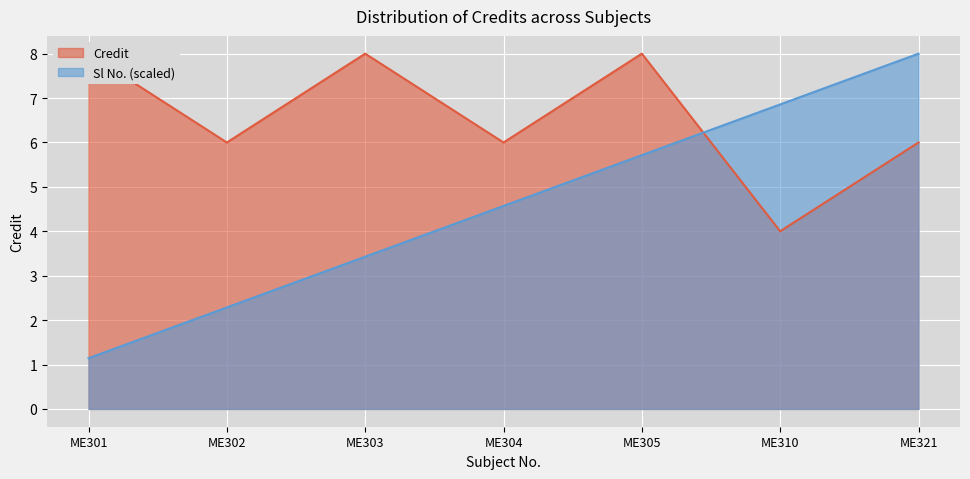

What is the change in value from ME304 to ME310?

-2